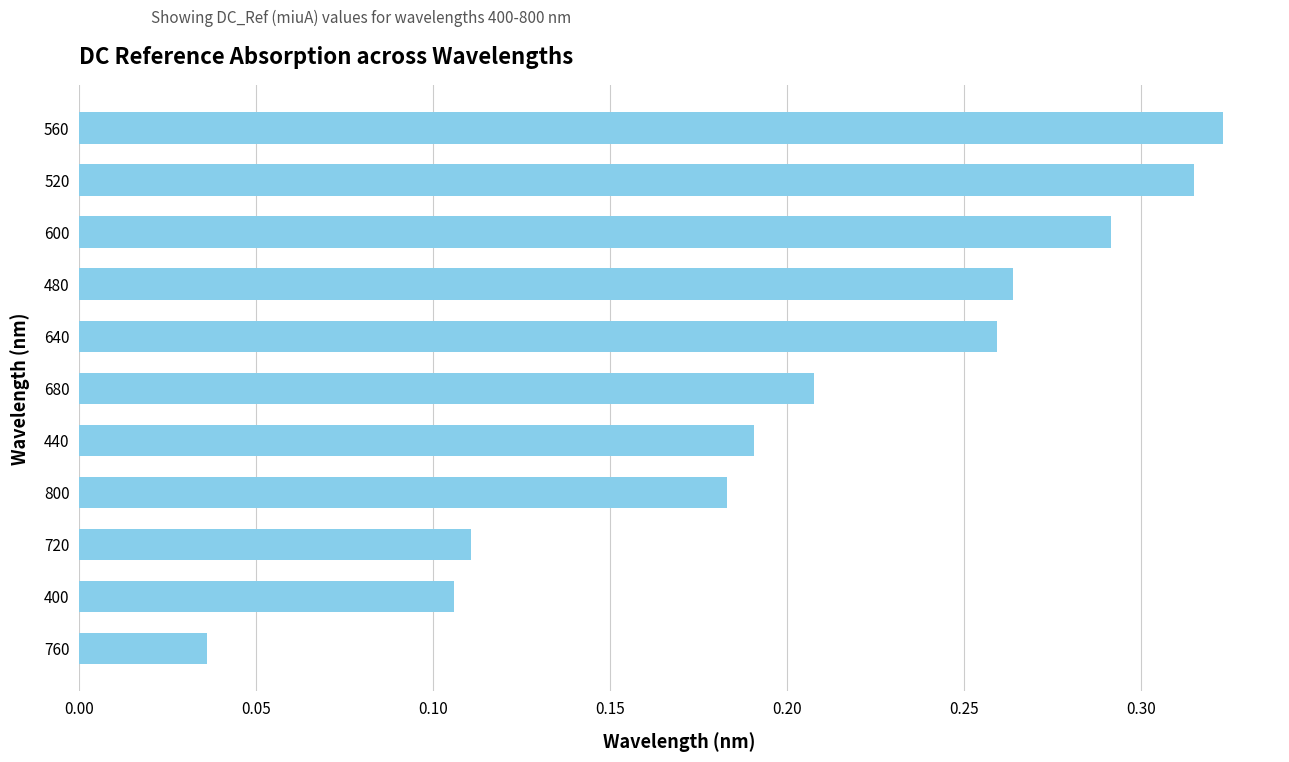

What is the sum of the values at 440 and 600?

0.5